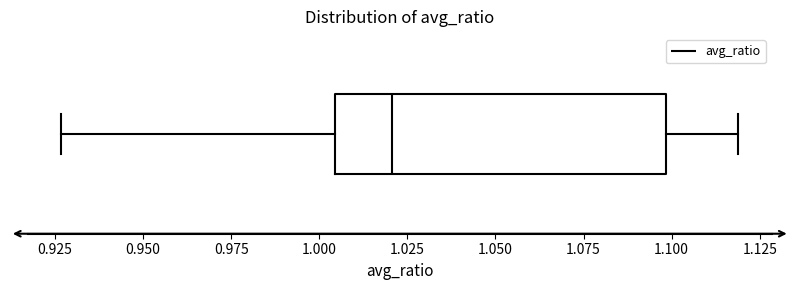

Read this box plot against the x-axis: the position of the median line, the range covered by the box, and the ends of both whiskers. The values are not printed on the chart, so give them approximately, as read against the axis.

median 1.020, box 1.005 to 1.100, whiskers 0.925 to 1.120